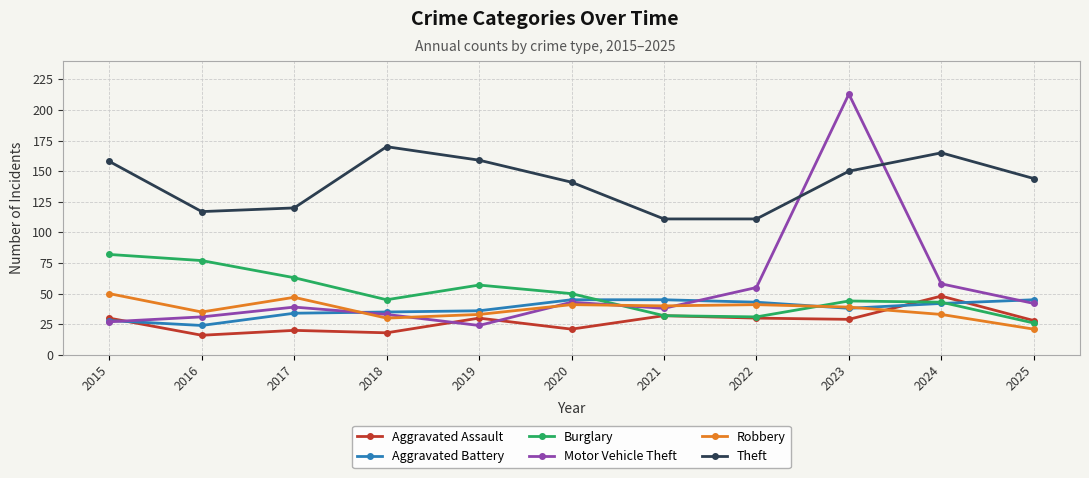

True or false: Motor Vehicle Theft has more than 1 points higher than both neighbors.

True